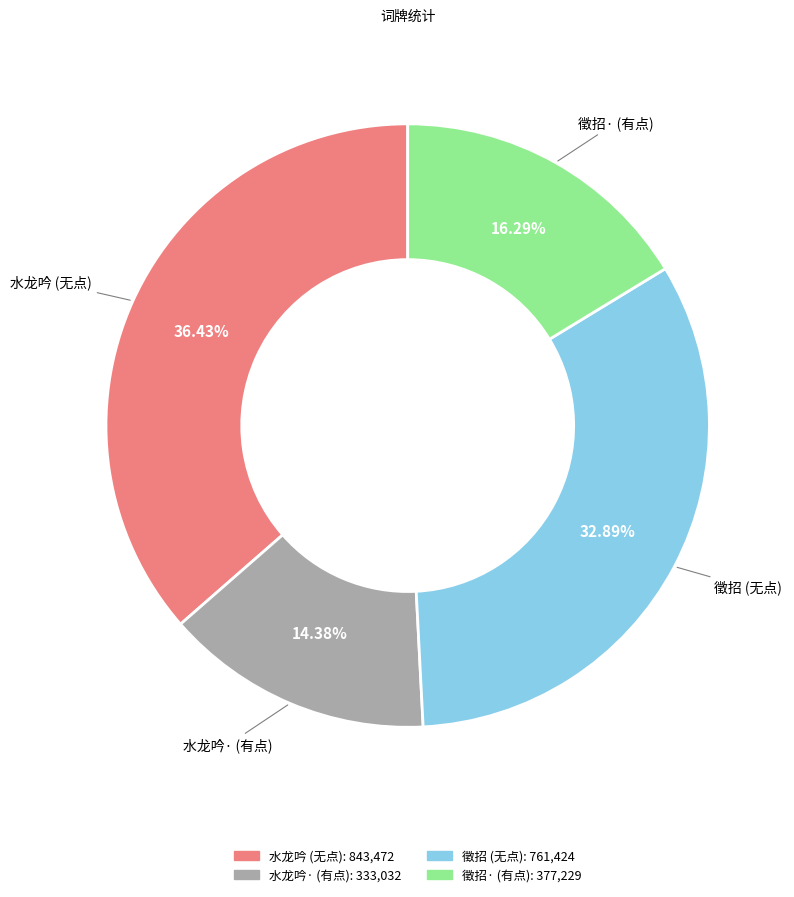

To the nearest percent, what is the average slice percentage?

25%